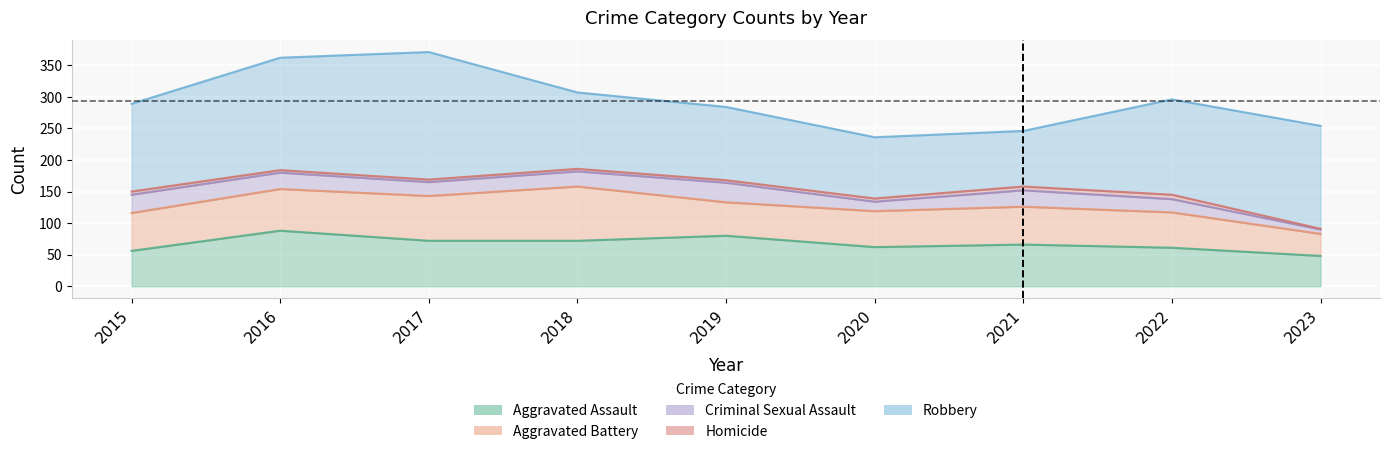

What value does the Homicide series have at 2017?

4